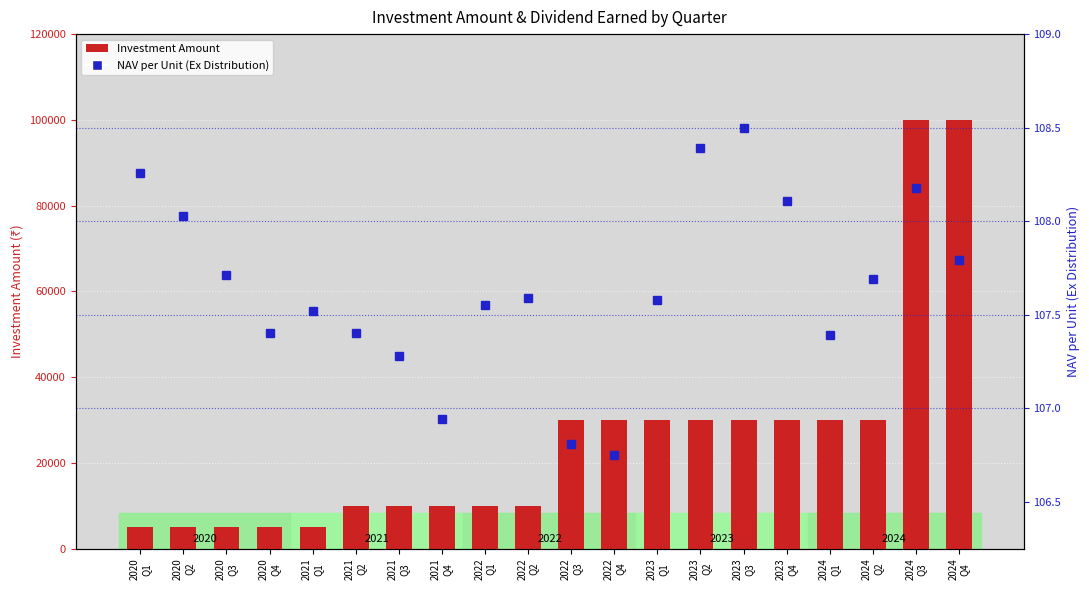

Reading left to right, what are all the values shown in this chart?

Investment Amount: 5000.0	5000.0	5000.0	5000.0	5000.0	10000.0	10000.0	10000.0	10000.0	10000.0	30000.0	30000.0	30000.0	30000.0	30000.0	30000.0	30000.0	30000.0	100000.0	100000.0
NAV per Unit: 108.3	108.0	107.7	107.4	107.5	107.4	107.3	106.9	107.5	107.6	106.8	106.8	107.6	108.4	108.5	108.1	107.4	107.7	108.2	107.8